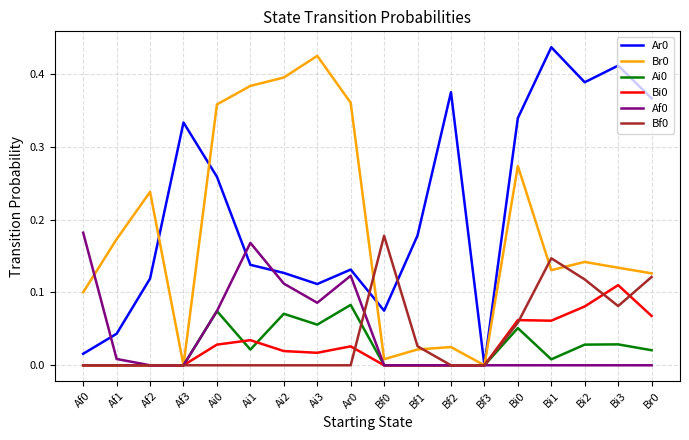

Is it true that Bi0 equals -0.1 at Bf2?

False